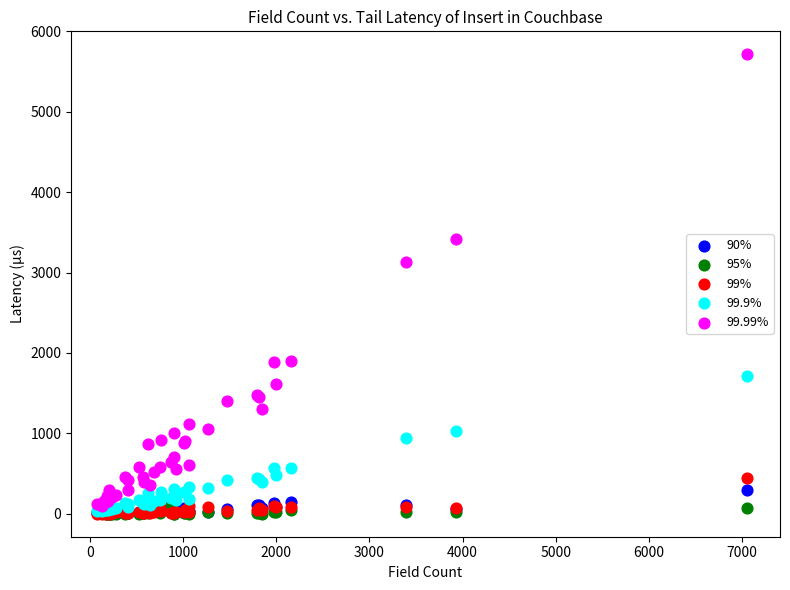

Across all series, what Y value is closest to 2857?

3134.8